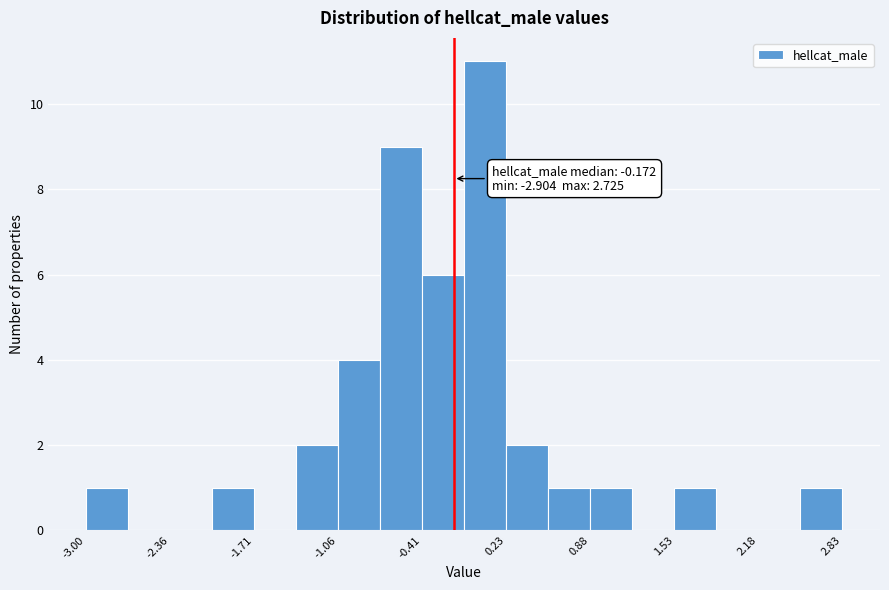

Around what value on the x-axis is the tallest bar? Give the approximate position of its centre, as read against the axis.

0.1